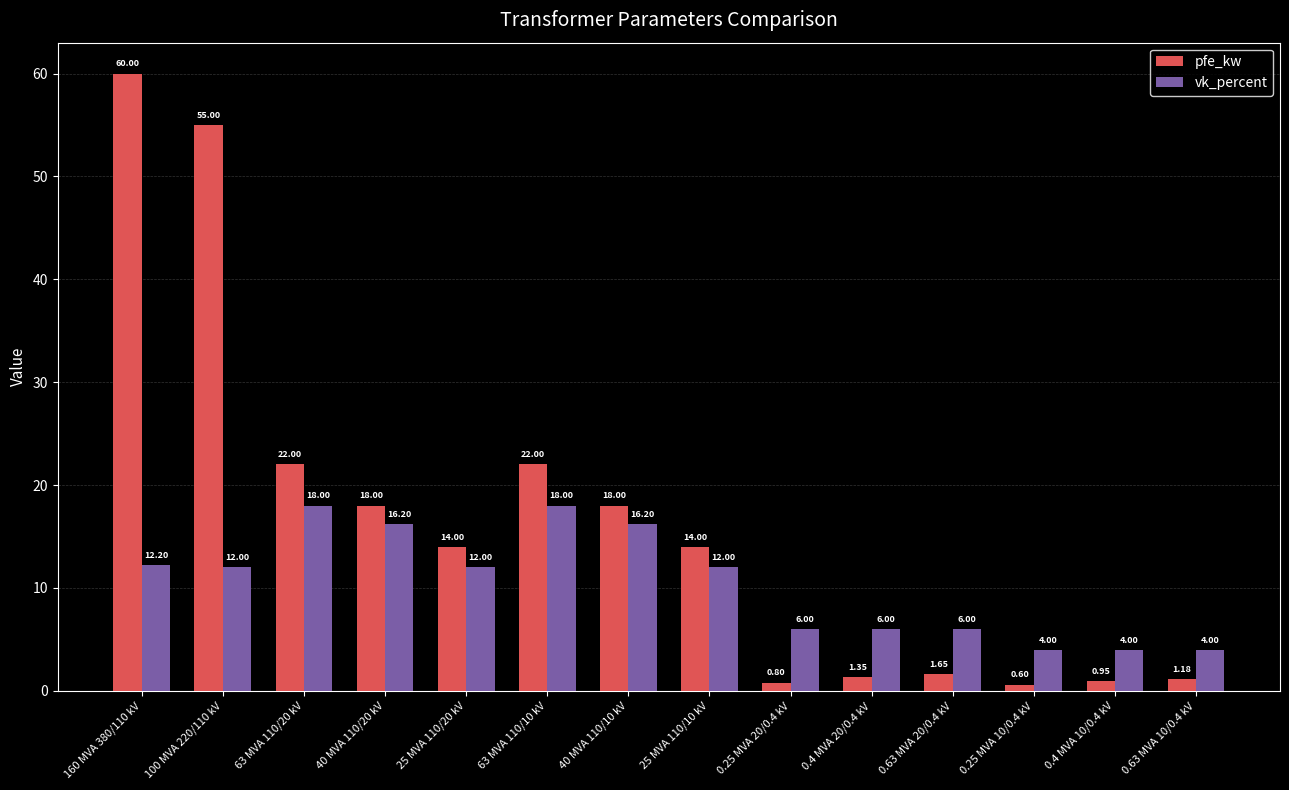

What is the difference between the highest and lowest values at 40 MVA 110/20 kV?

1.8